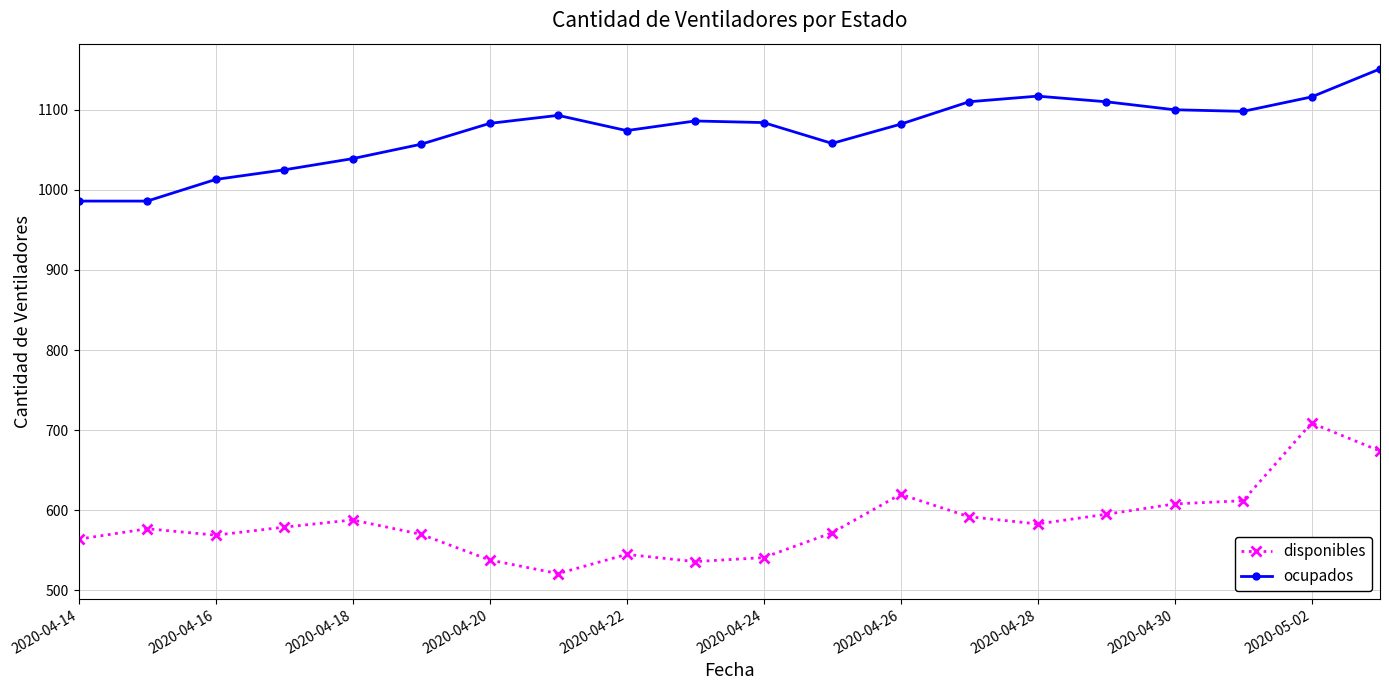

True or false: ocupados and disponibles cross at least once.

False